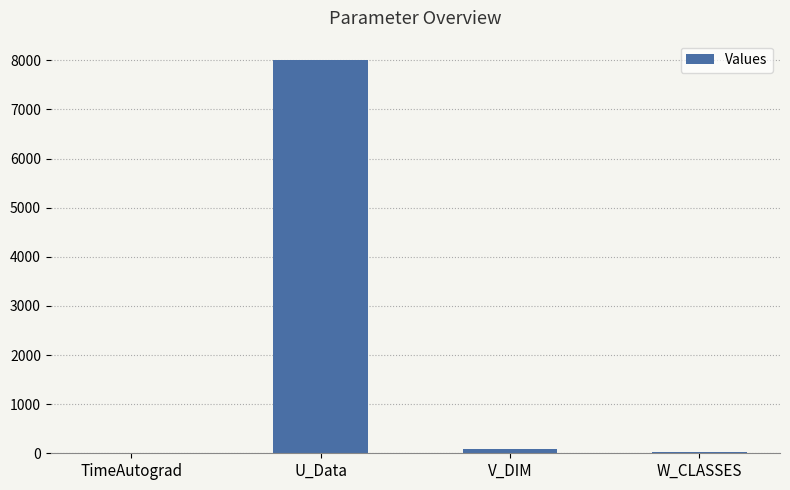

At which category does the chart reach its peak across all series?

U_Data